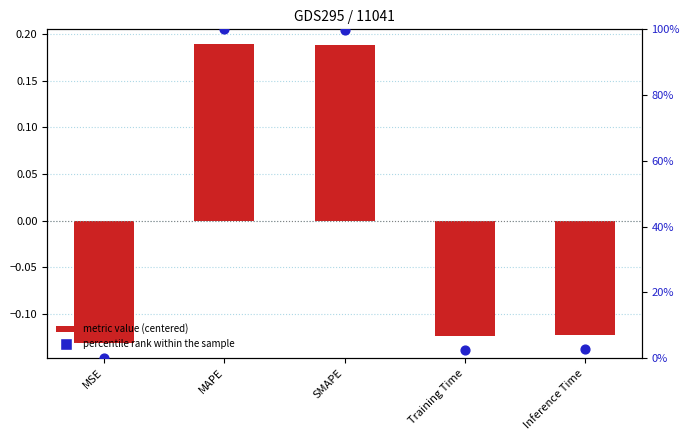

At how many categories does at least one series exceed 36?

2